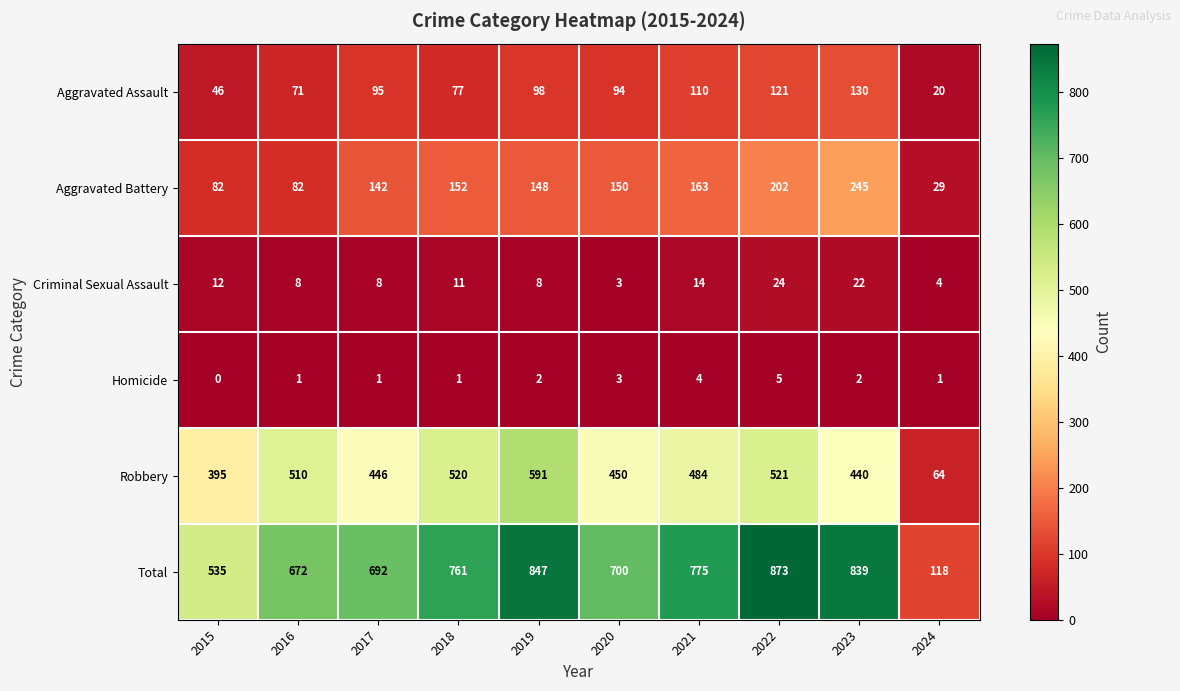

At which label is Robbery closest to 327?

2015